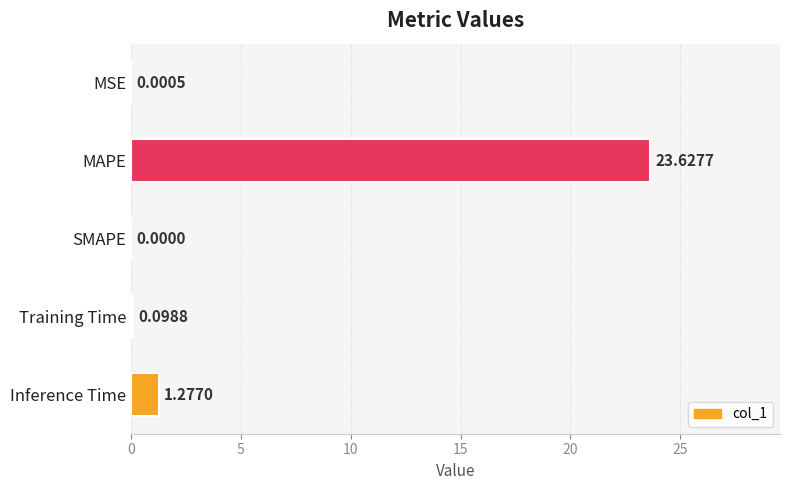

Which category has the highest value across all series?

MAPE